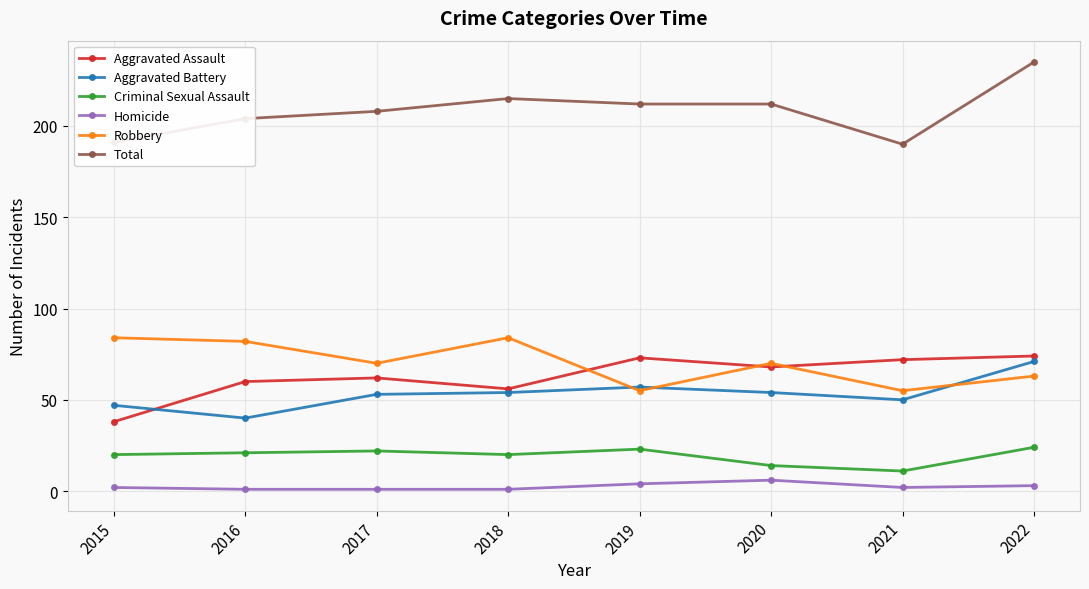

Is it true that Total equals 104 at 2020?

False